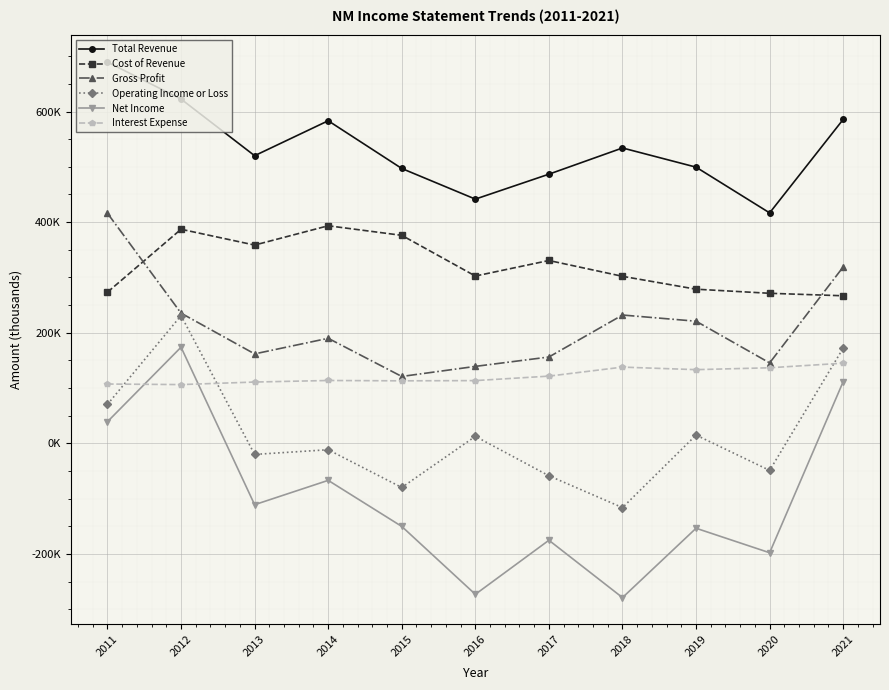

At which label does Cost of Revenue reach its minimum?

2021